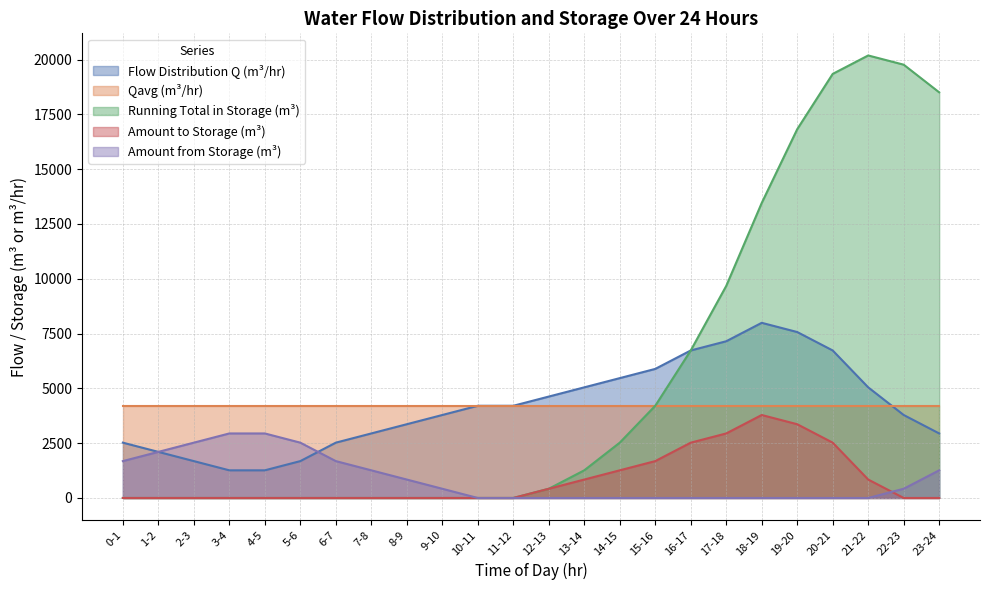

What is the difference between the maximum and minimum values in the Flow Distribution Q (m³/hr) series?

6728.7